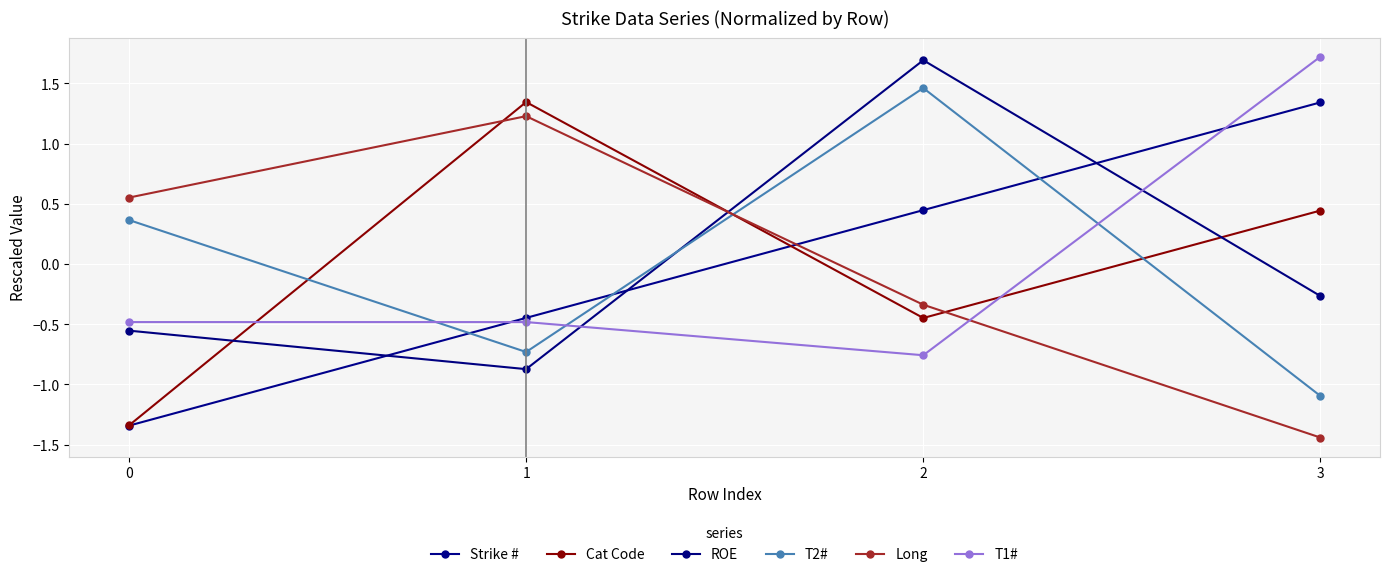

Between 1 and 2, which series saw the biggest shift?

ROE